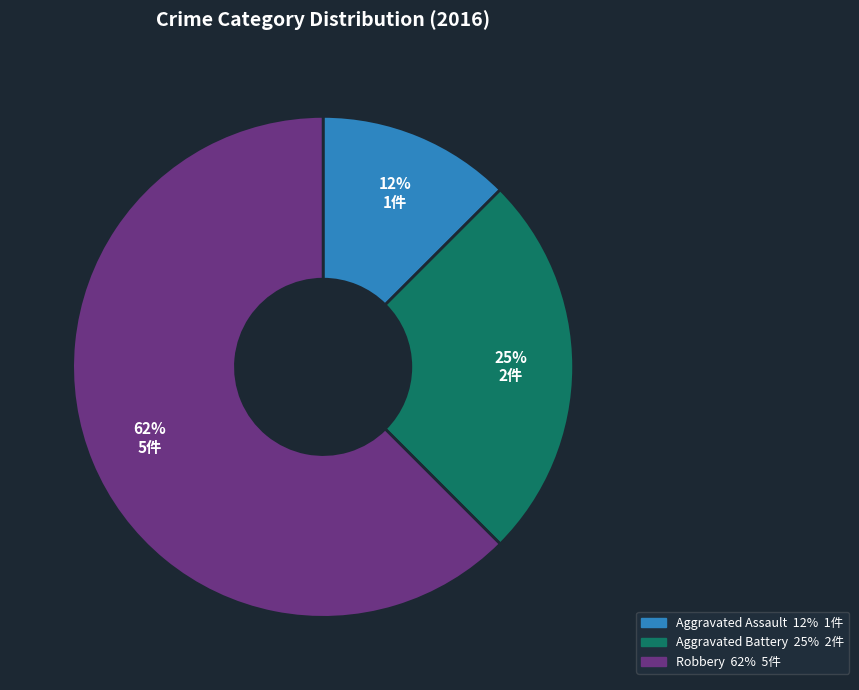

To the nearest percent, what is the combined percentage of Robbery and Aggravated Assault?

75%